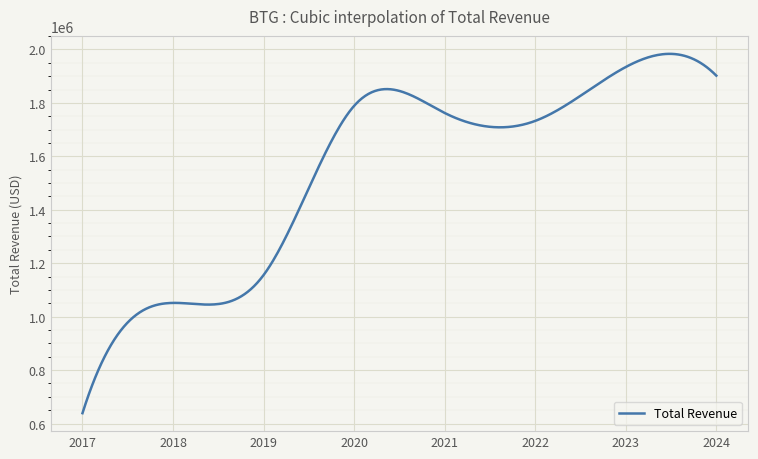

What is the difference between the maximum and minimum values?

1344852.3